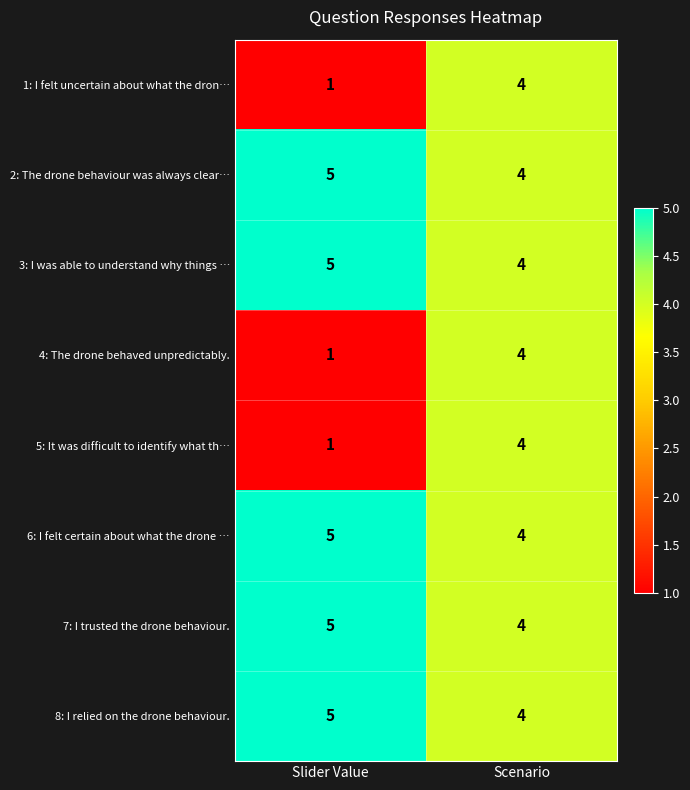

The value of 5: It was difficult to identify what th… at Scenario is 6. True or false?

False